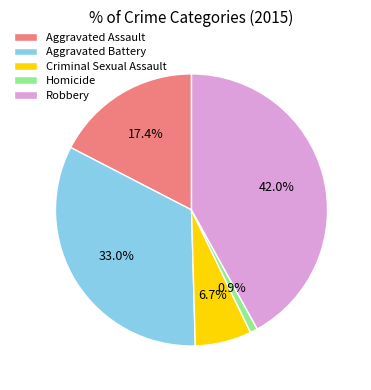

To the nearest percent, what is the difference between the largest and smallest slice percentages?

41%